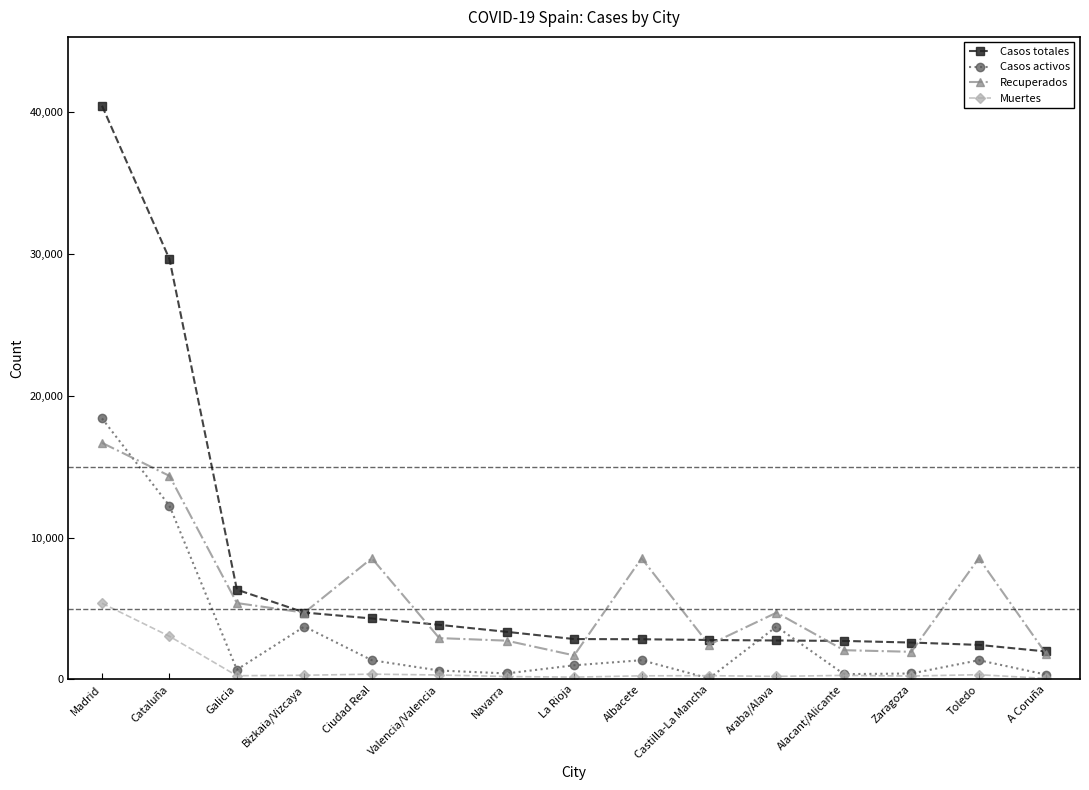

Which series has the widest spread of values?

Casos totales